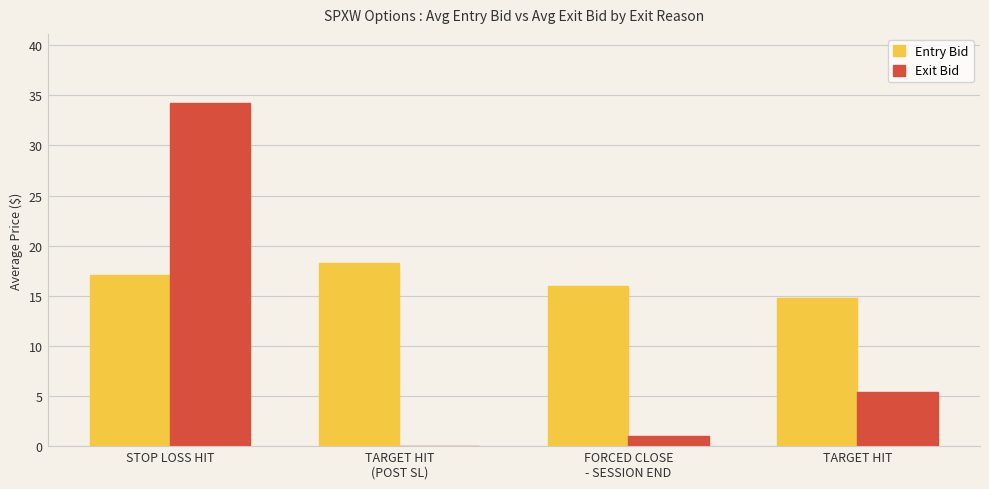

What is the sum of the Exit Bid values at TARGET HIT and STOP LOSS HIT?

39.7